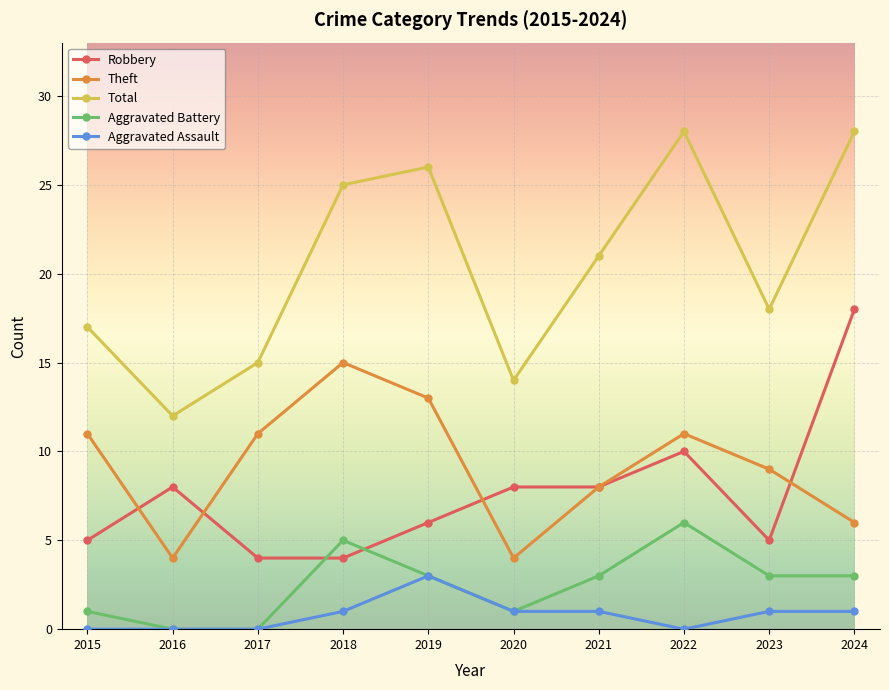

What is the value of the Robbery point at the 2nd from the left?

8